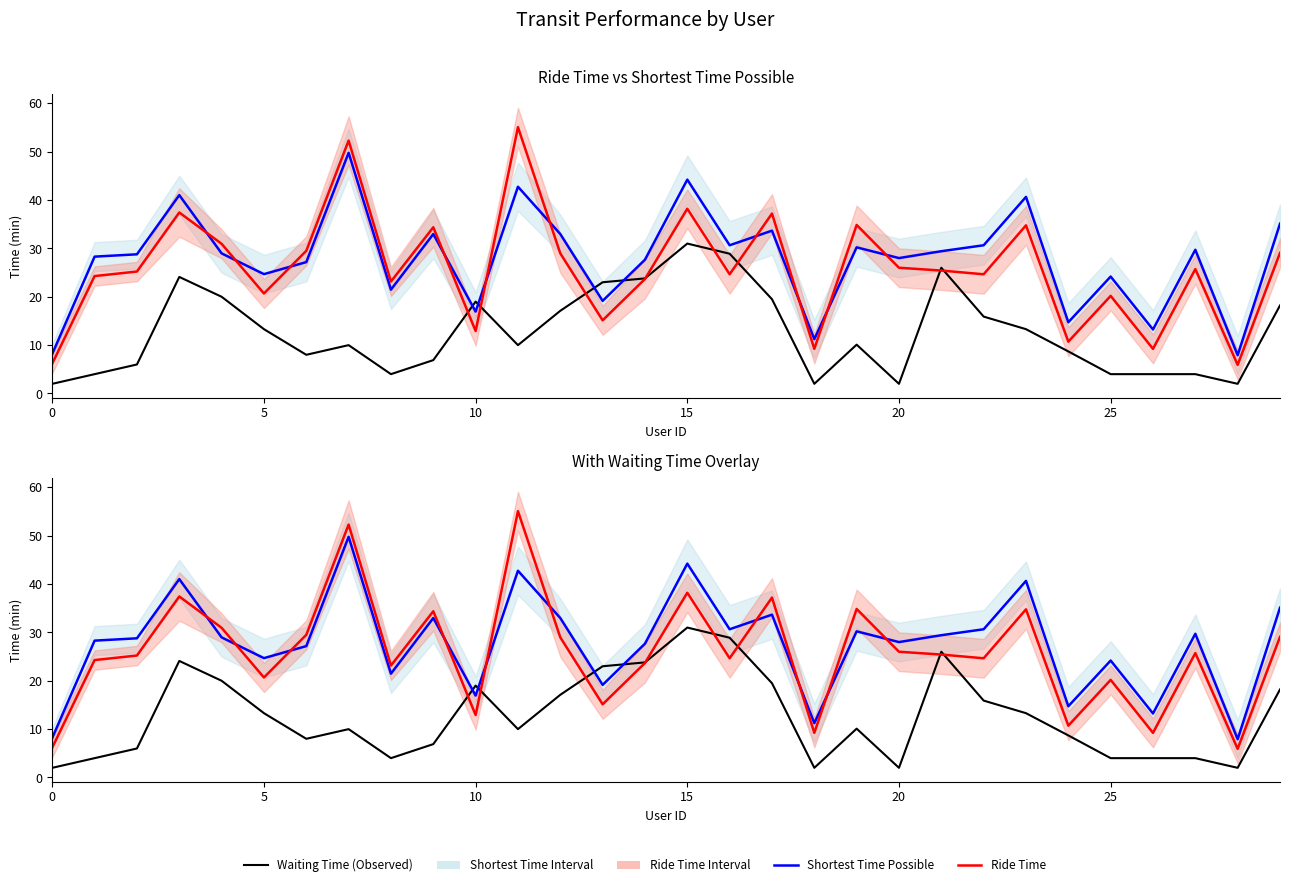

What value does the Shortest Time Possible series have at 28?

7.9